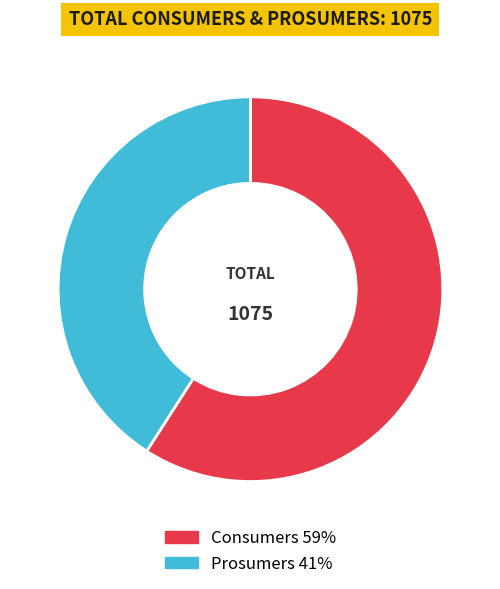

Which category accounts for the majority?

Consumers